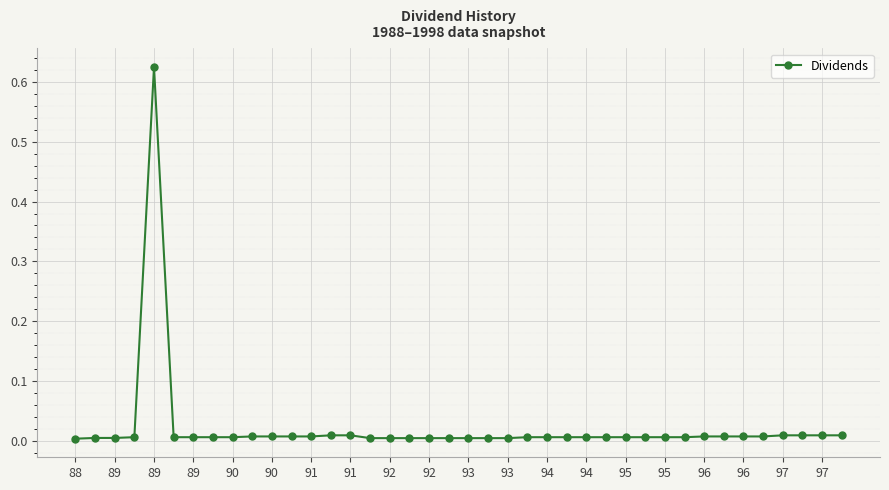

What is the sum of all values?

0.9